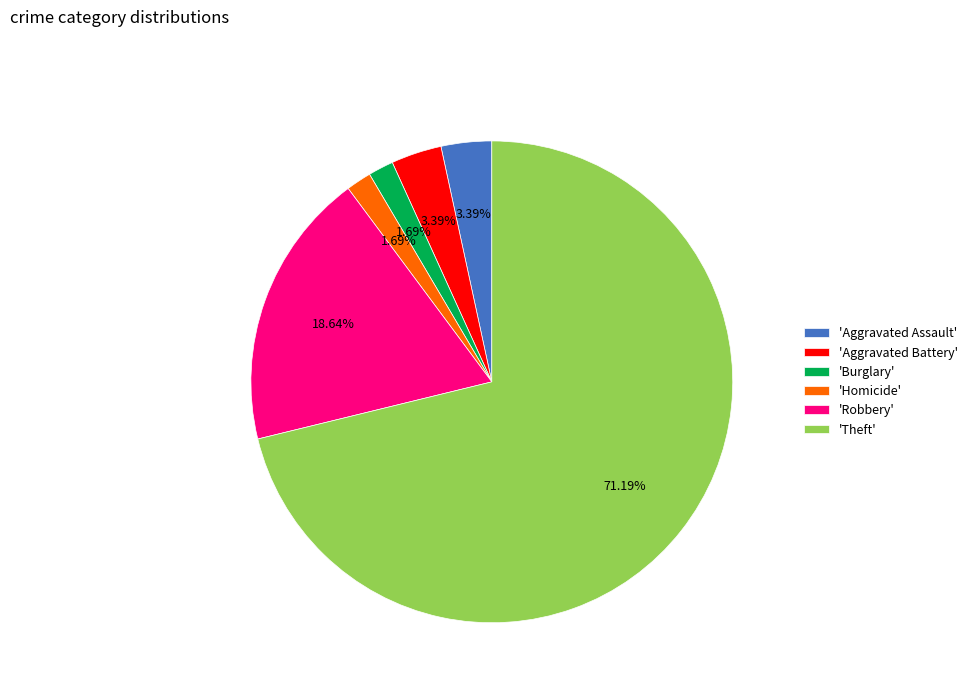

Do 'Robbery' and 'Aggravated Assault' together represent more than half of the pie?

No